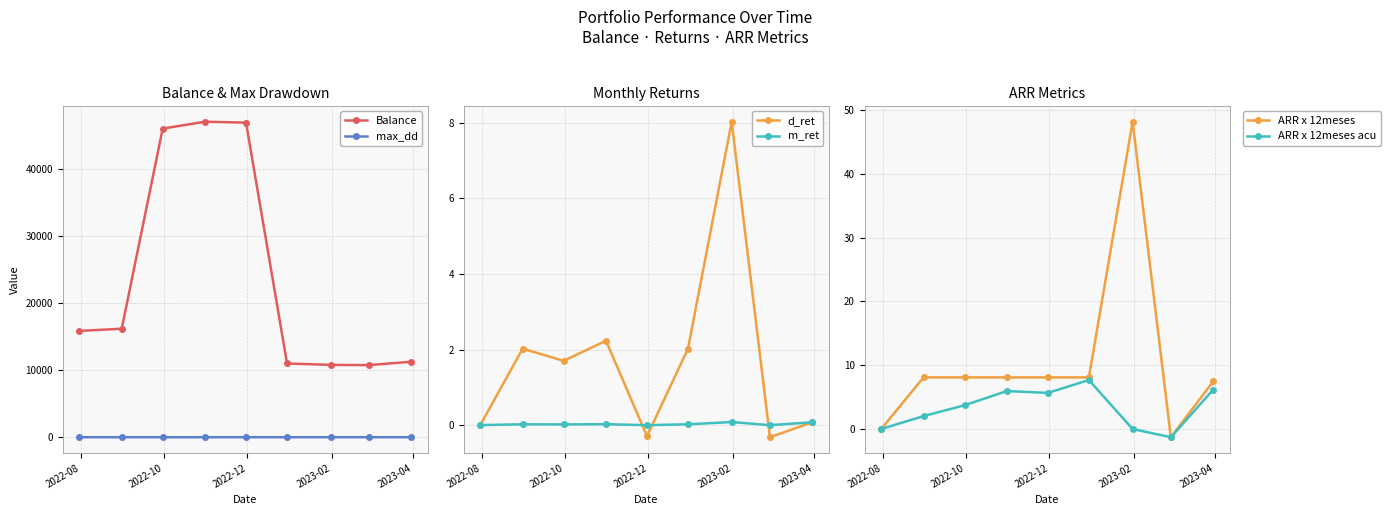

What is the maximum value for ARR x 12meses acu?

7.7